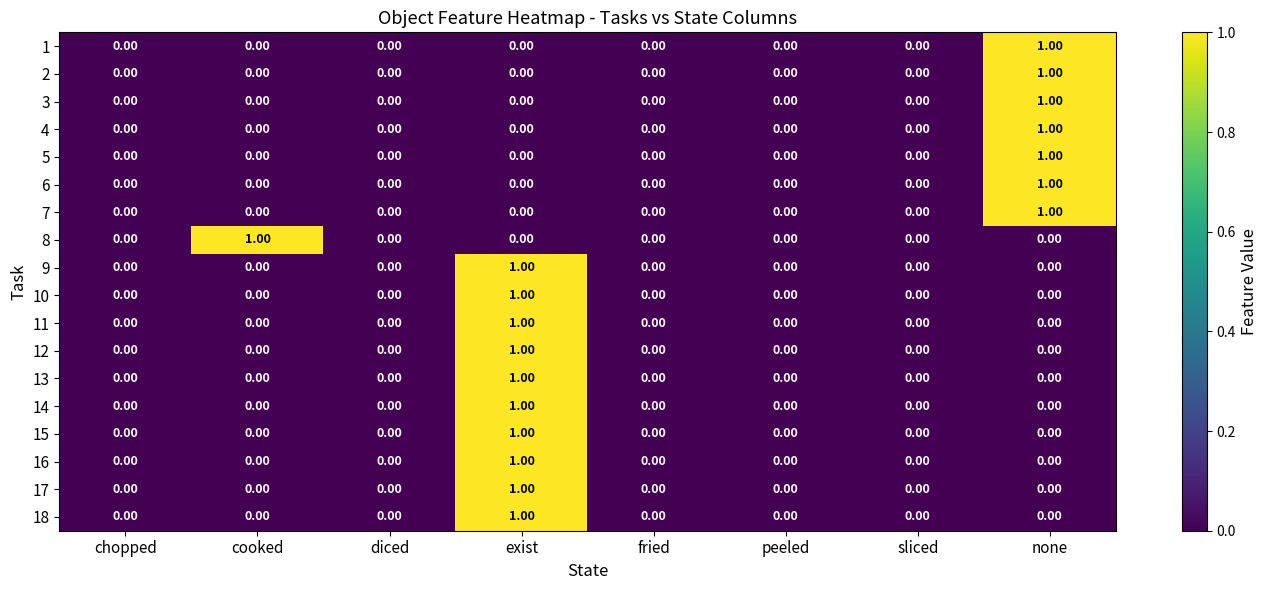

At which label does 15 reach its peak?

exist